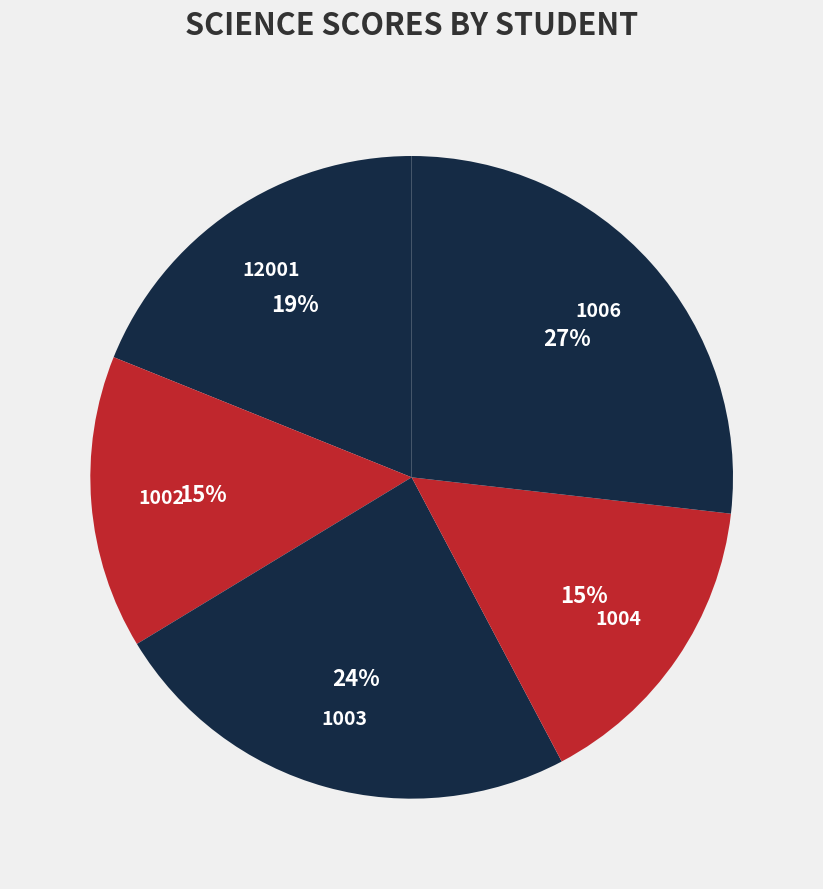

To the nearest percent, what is the difference between the largest and smallest slice percentages?

12%